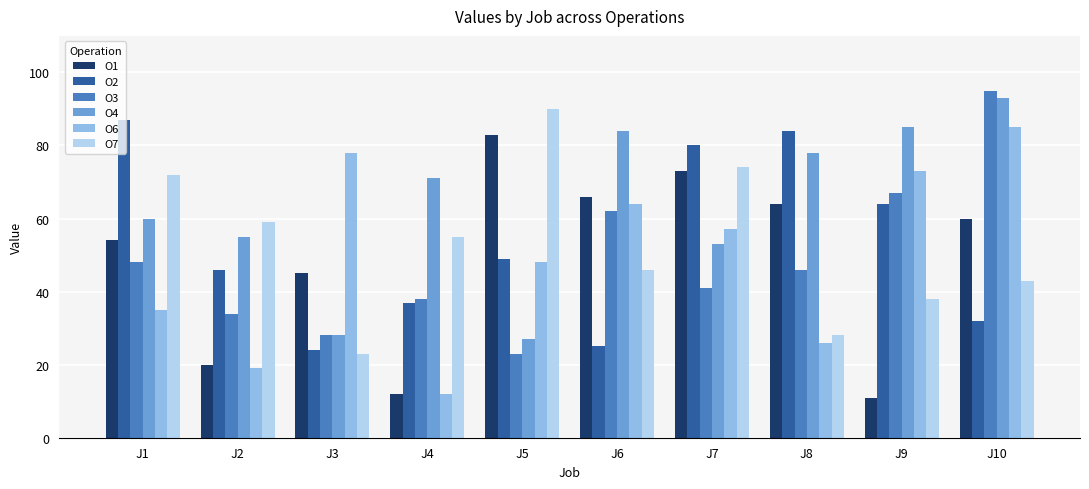

How many groups of bars are there?

10